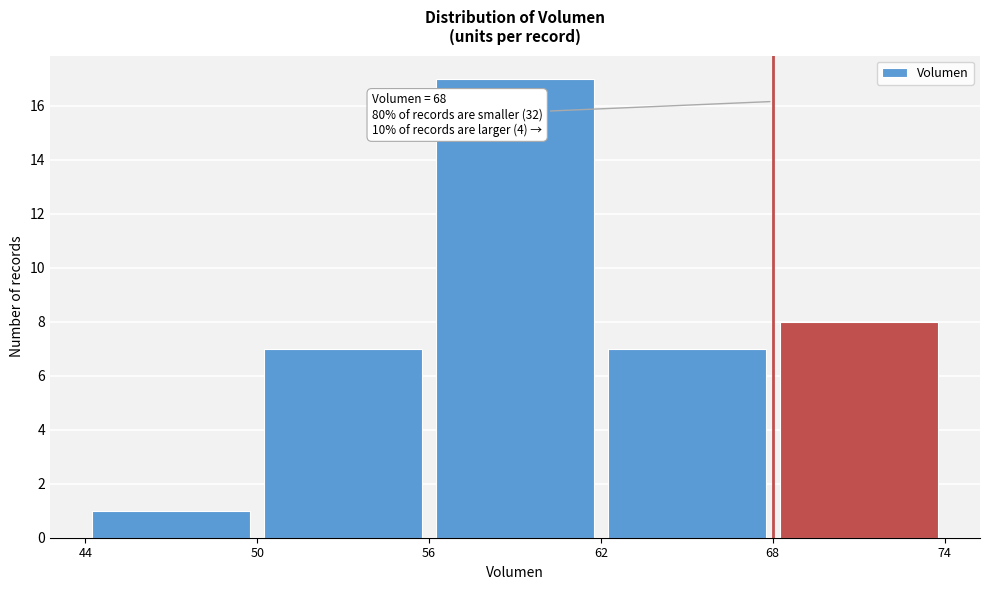

Over which range of the x-axis is the bar tallest?

56 to 62